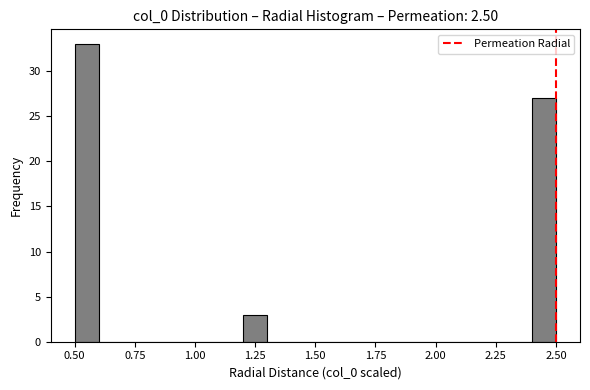

Read against the x-axis, roughly where is the centre of the tallest bar?

0.55